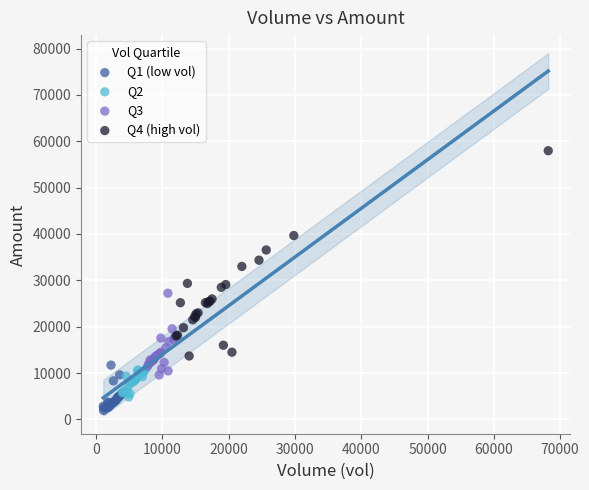

Which series reaches the maximum Y coordinate?

Q4 (high vol)